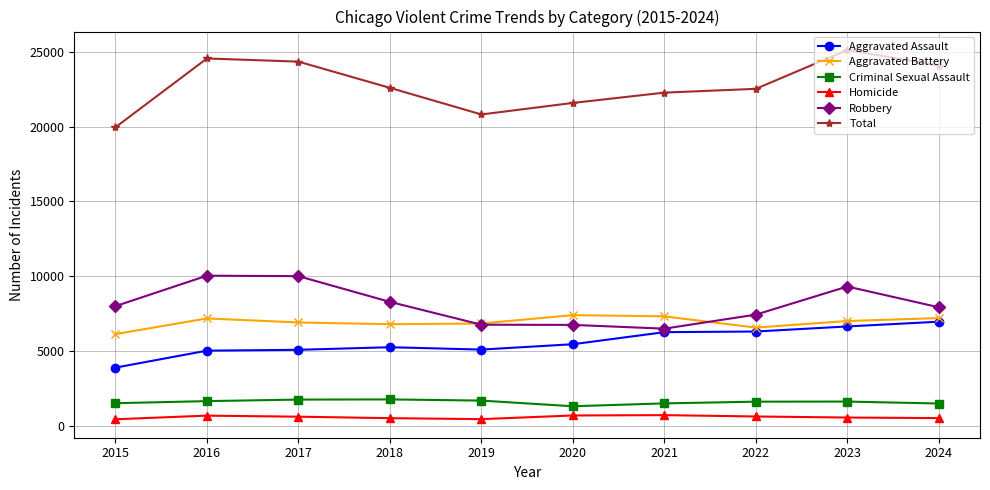

Is it true that Criminal Sexual Assault equals 1683 at 2019?

True